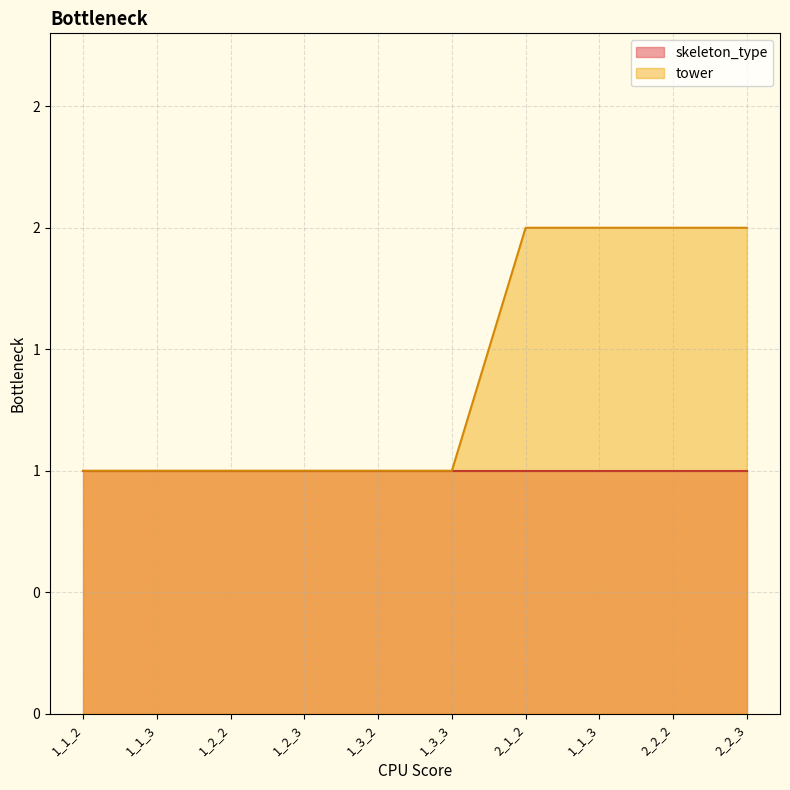

What is the label of the 6th point from the right?

1_3_2